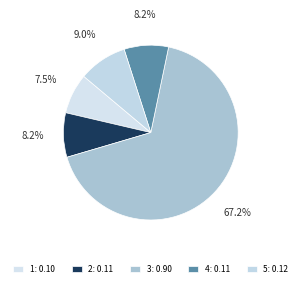

Count the number of slices in the pie.

5